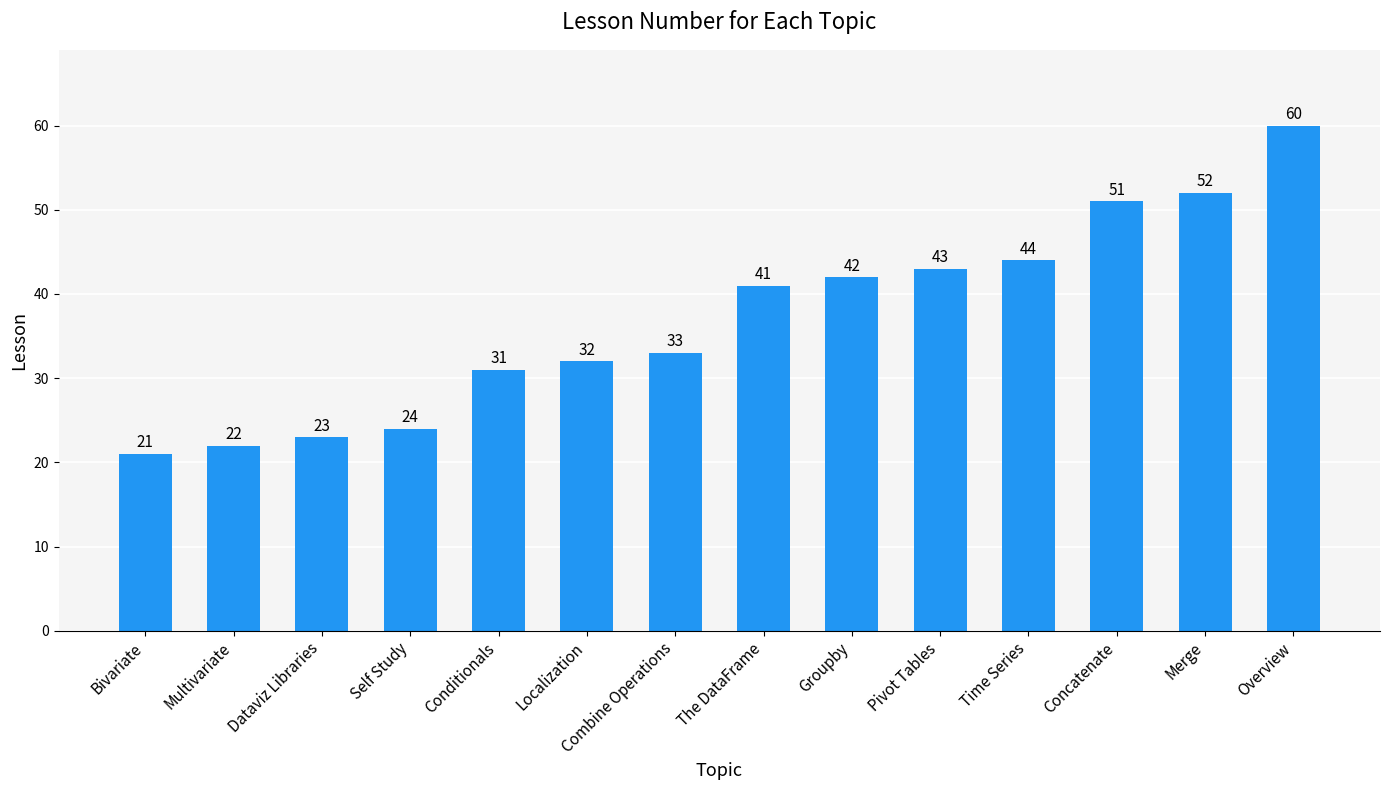

Reading right to left, list all the values displayed in this chart.

Overview=60	Merge=52	Concatenate=51	Time Series=44	Pivot Tables=43	Groupby=42	The DataFrame=41	Combine Operations=33	Localization=32	Conditionals=31	Self Study=24	Dataviz Libraries=23	Multivariate=22	Bivariate=21